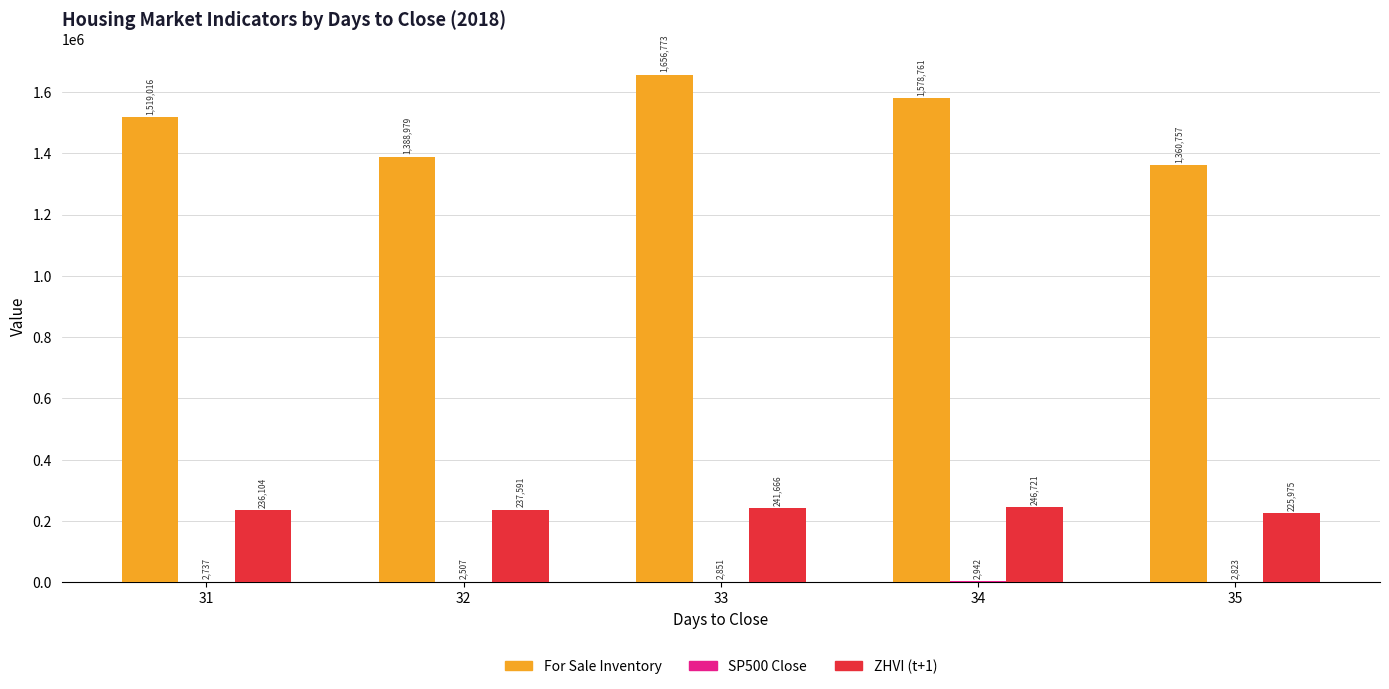

Which series has the largest total across all categories?

For Sale Inventory